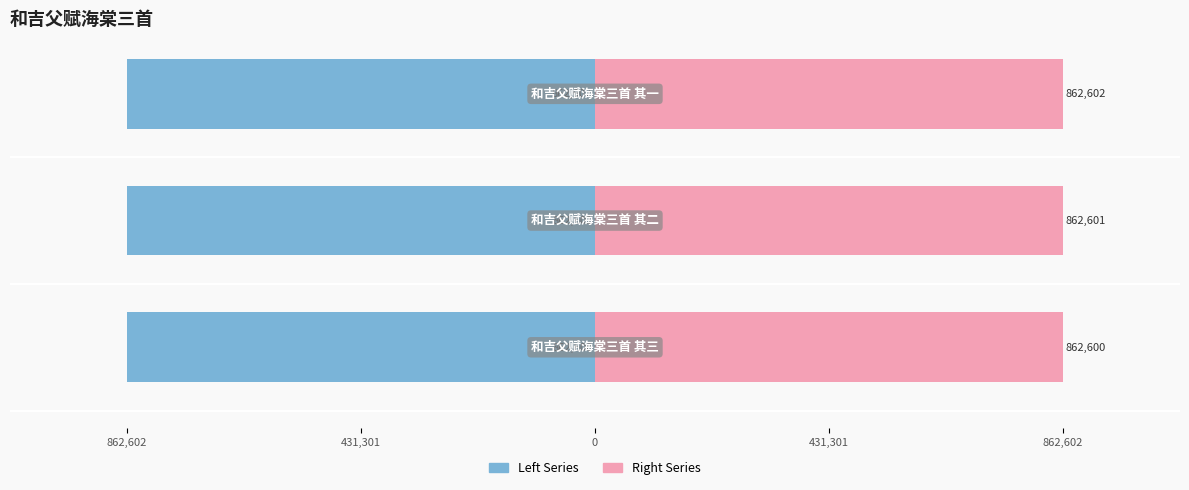

Reading left to right, transcribe all the data shown in this chart.

Left Series: 0=-862600	431,301=-862601	862,602=-862602
Right Series: 0=862600	431,301=862601	862,602=862602